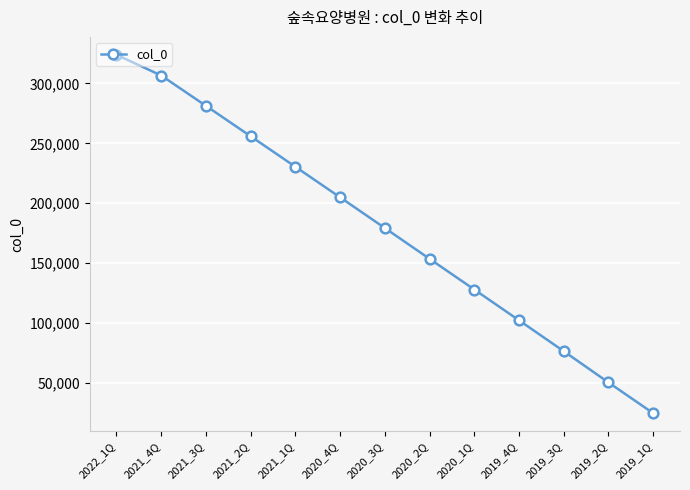

What is the difference between the maximum and minimum values?

299152